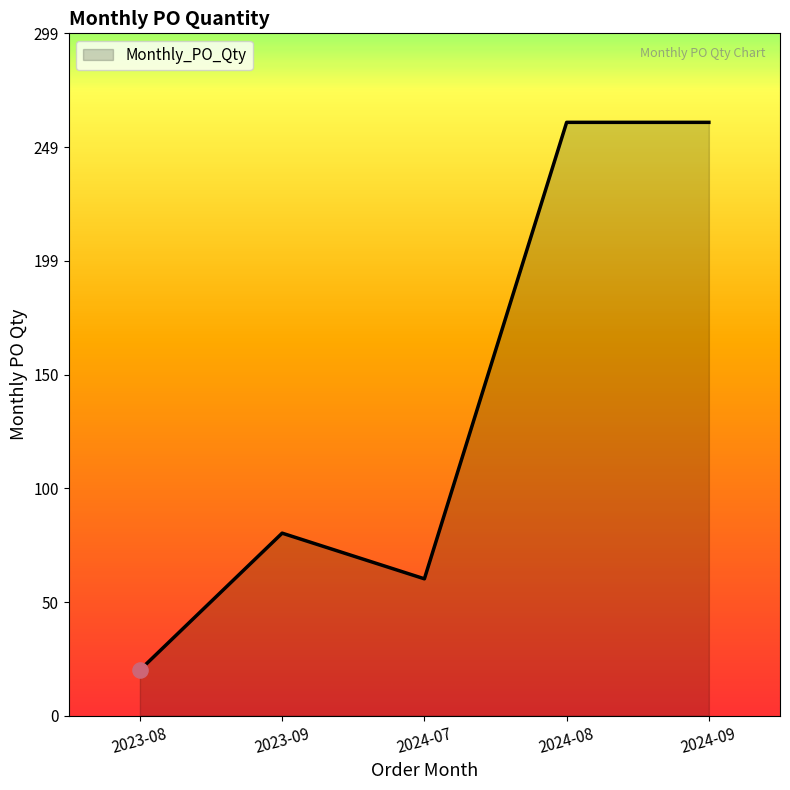

Which has a higher value, 2024-07 or 2024-09?

2024-09